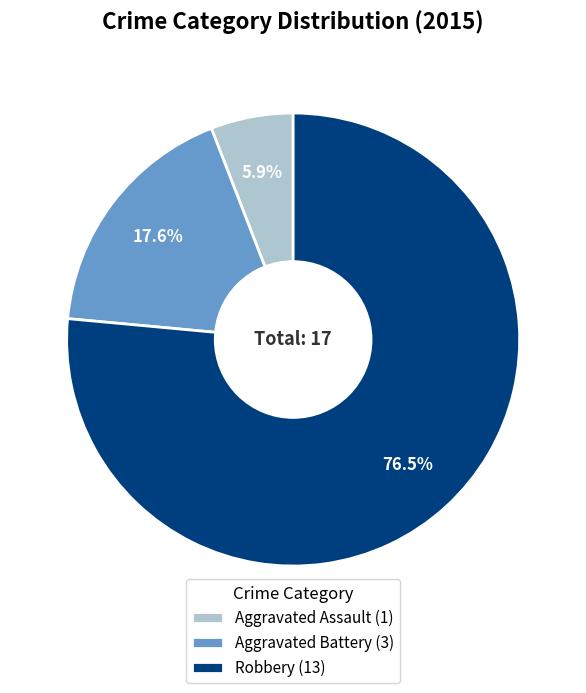

What percentage do Aggravated Battery and Robbery together represent?

94.1%